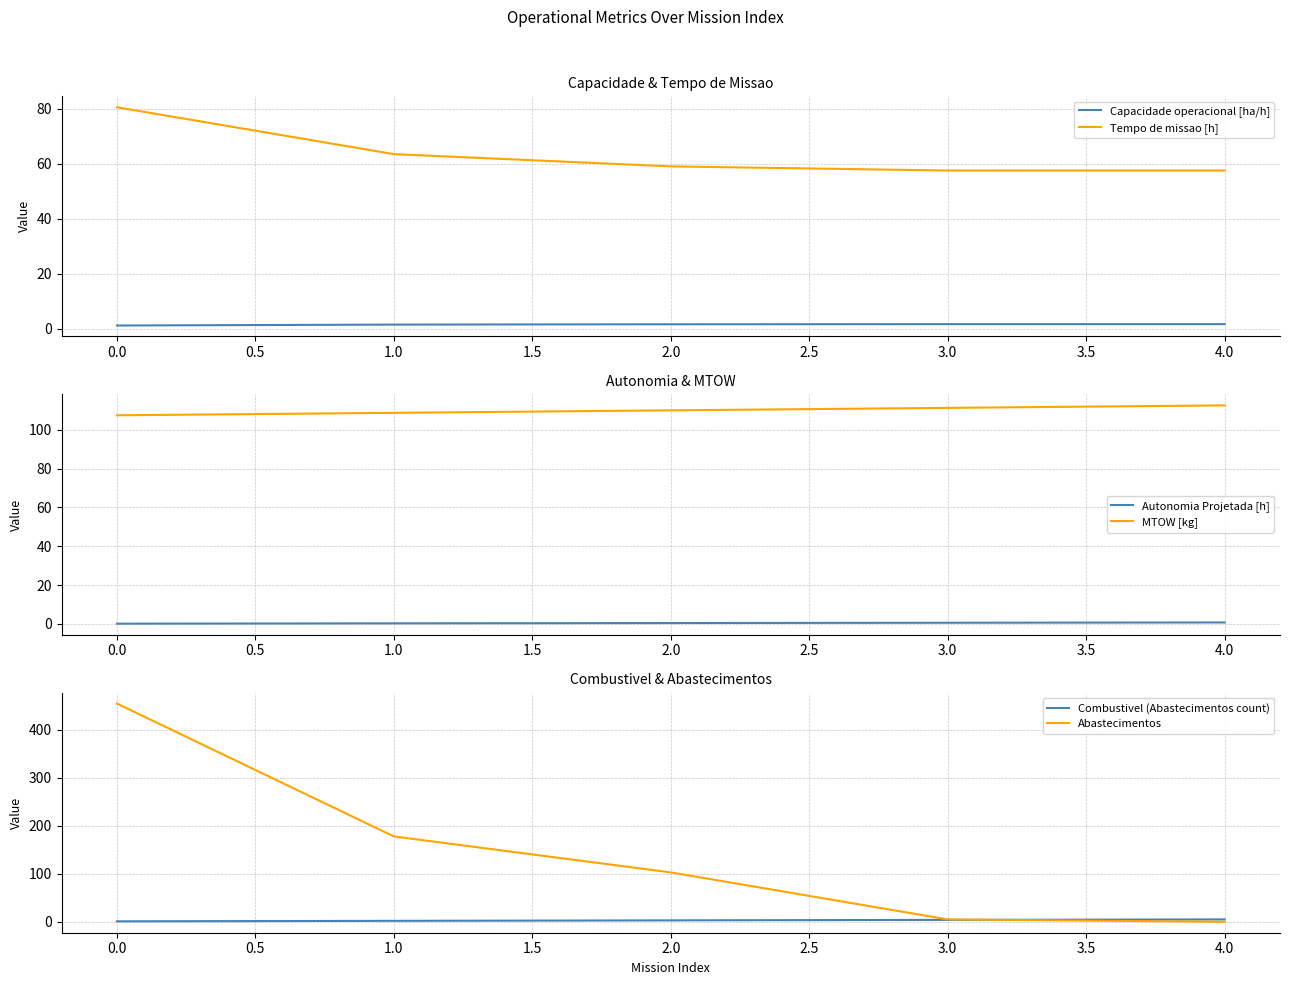

True or false: MTOW [kg] and Autonomia Projetada [h] cross at least once.

False